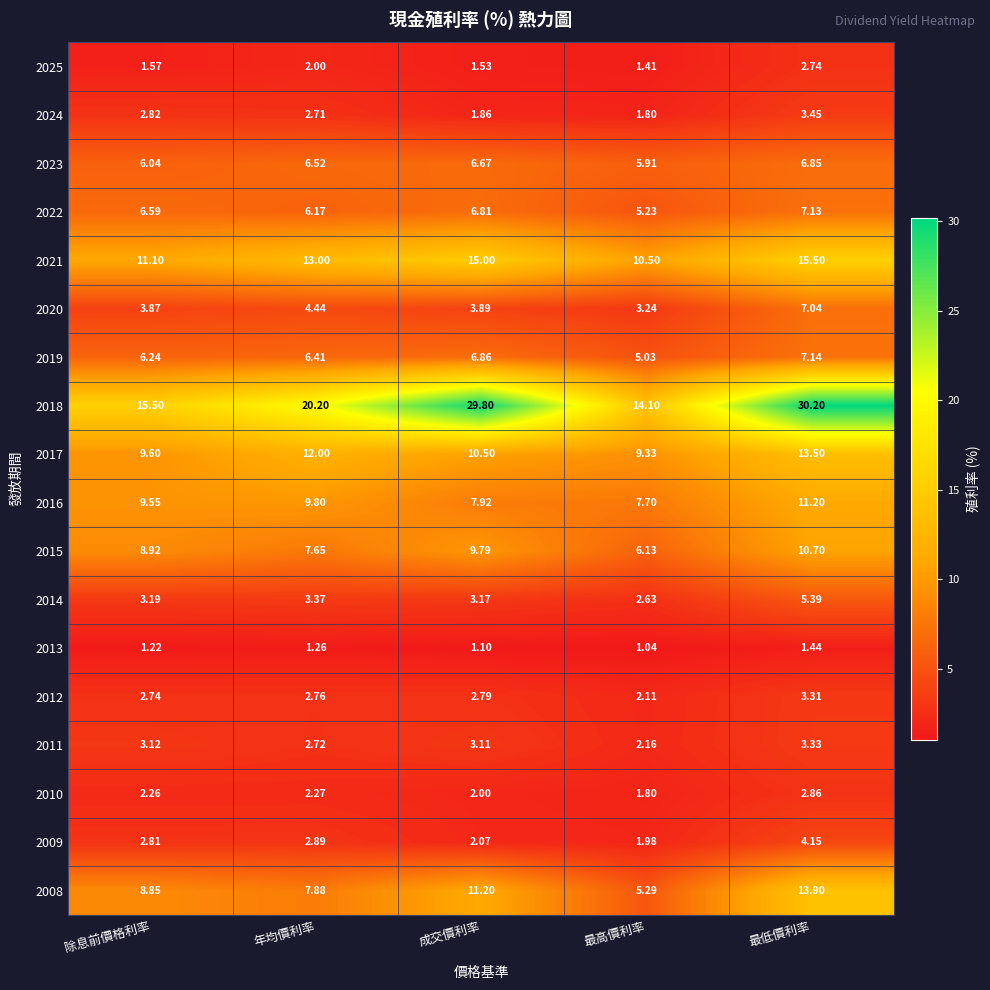

List the labels in order of 2011 value, smallest first.

最高價利率, 年均價利率, 成交價利率, 除息前價格利率, 最低價利率